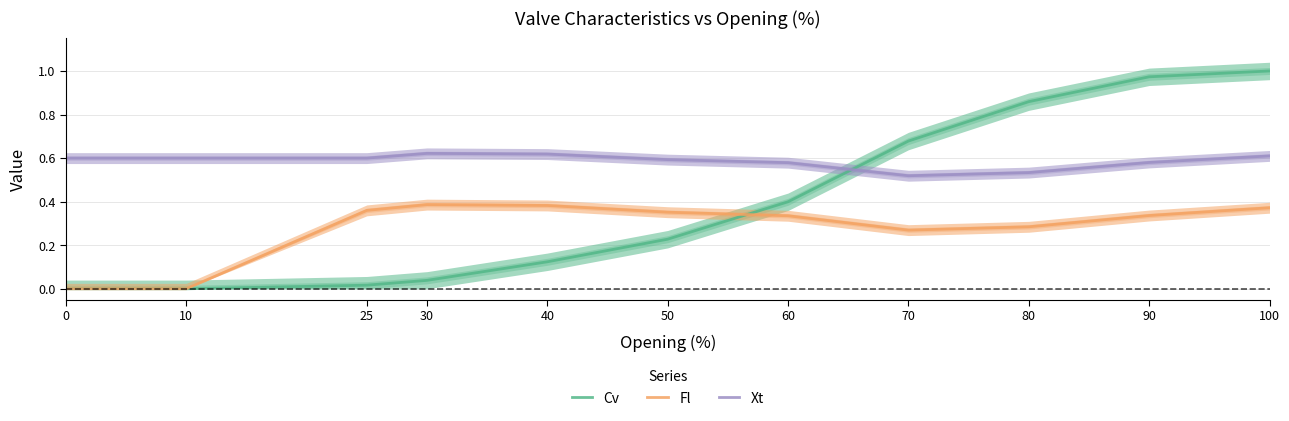

True or false: Cv has a value of 0.3 at 90.

False